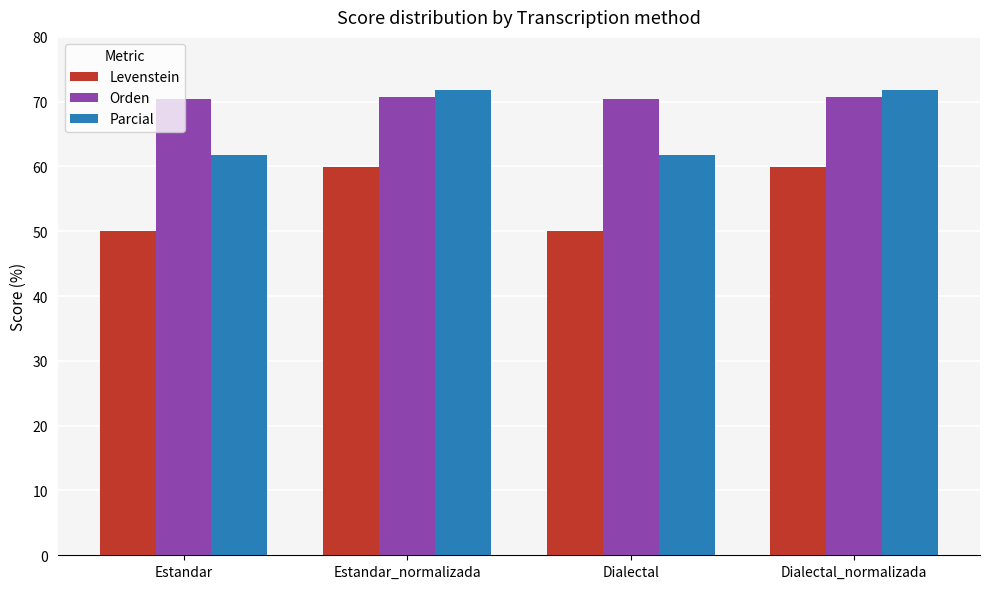

What is the approximate value of Levenstein at Dialectal?

50.0